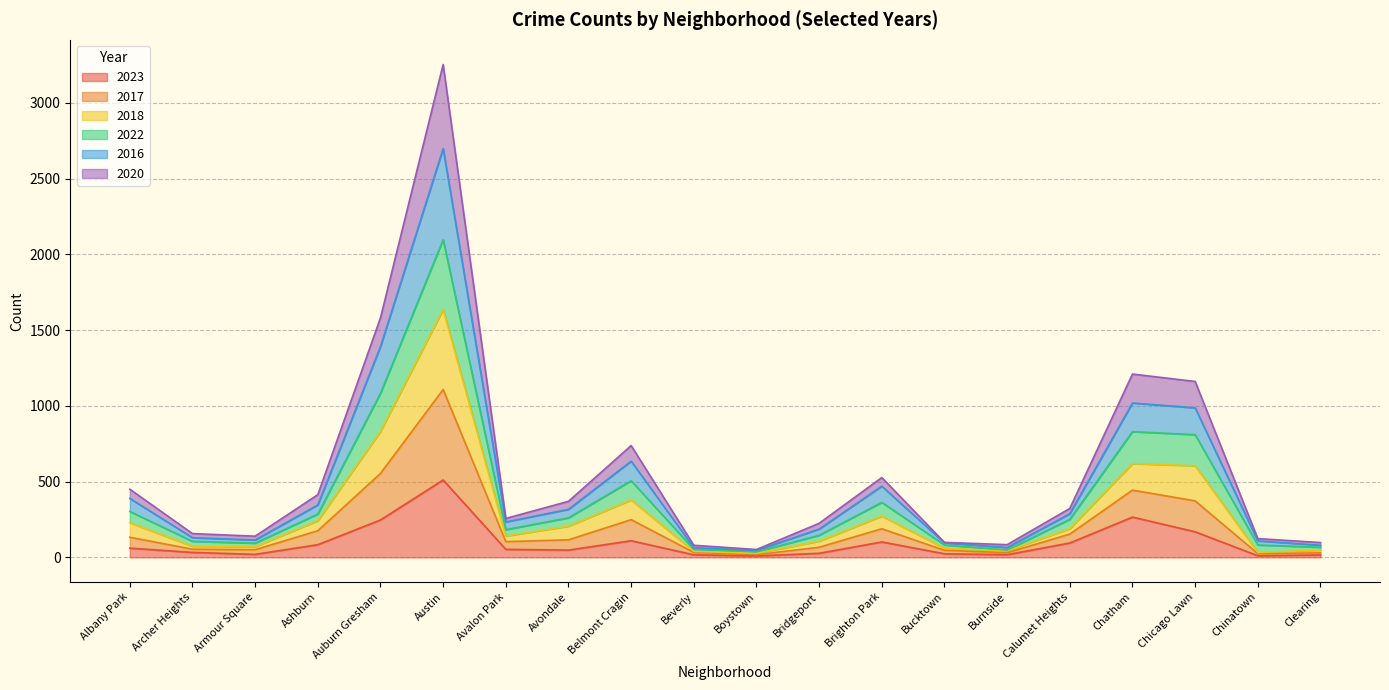

Which category has the highest value across all series?

Austin